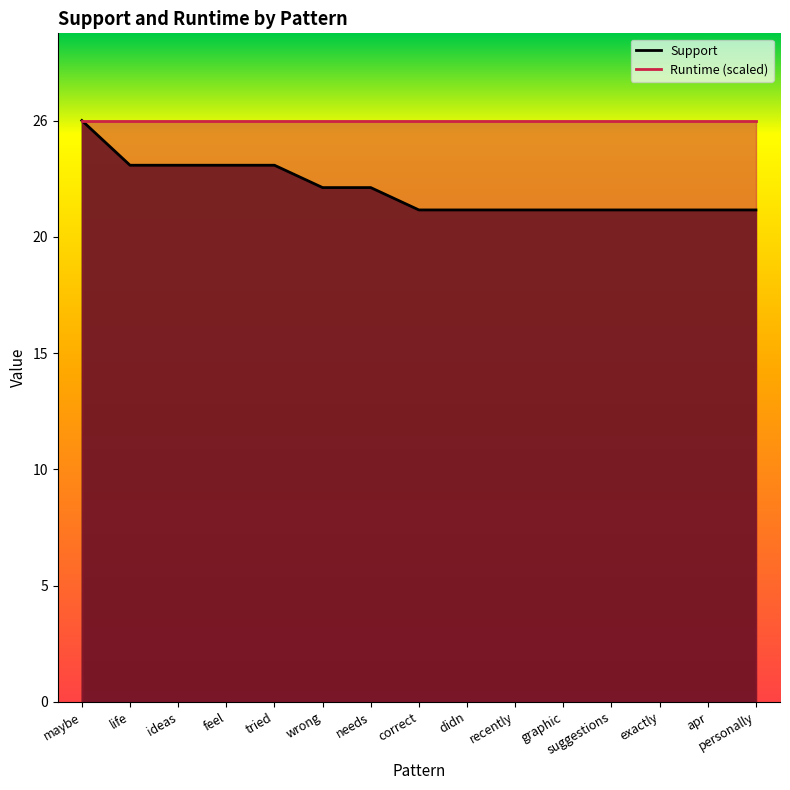

List the labels in order of value, smallest first.

correct, didn, recently, graphic, suggestions, exactly, apr, personally, wrong, needs, life, ideas, feel, tried, maybe